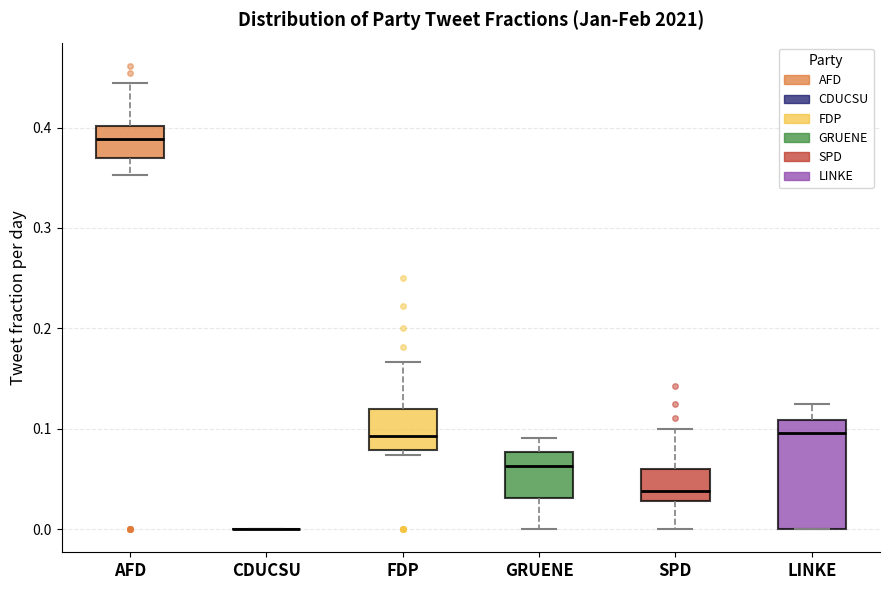

Which box is the tallest, from its lower edge to its upper edge?

LINKE